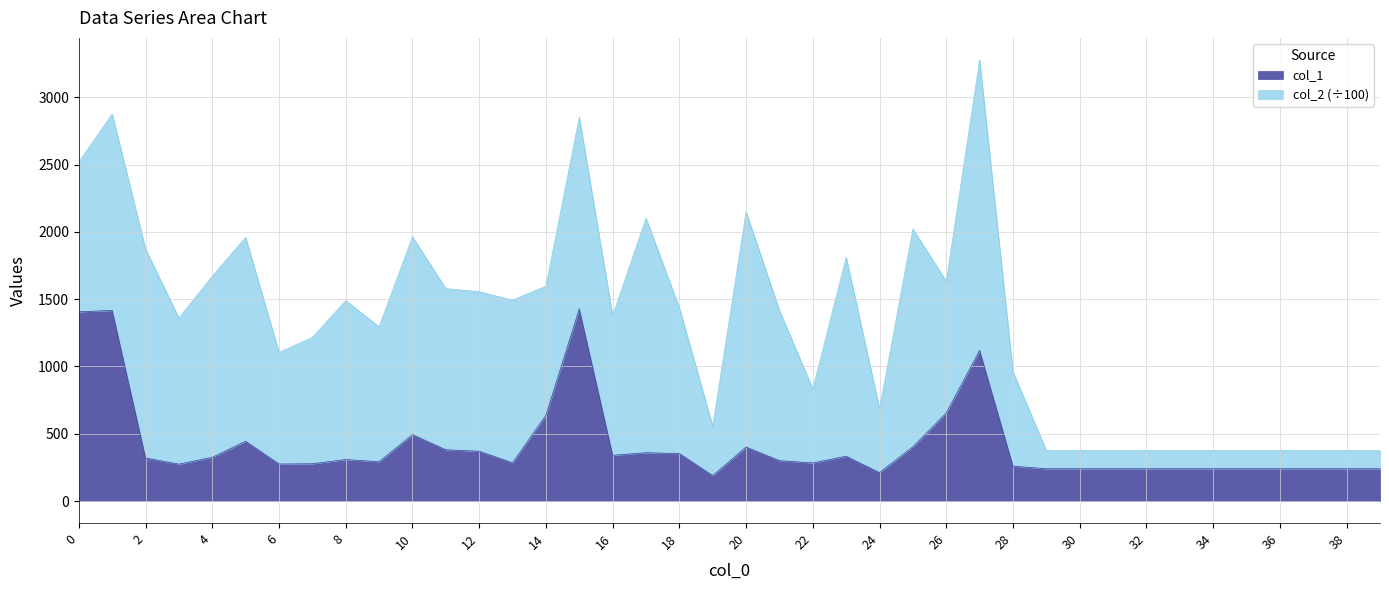

What is the sum of all values?

16774